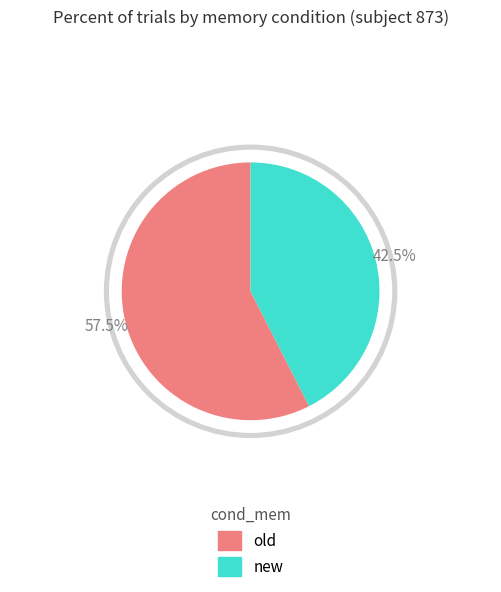

Which category has the biggest portion of the pie?

old